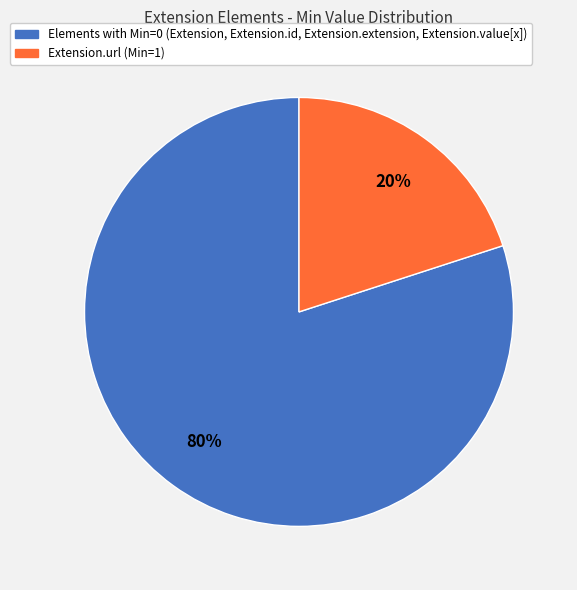

To the nearest percent, what is the average slice percentage?

50%